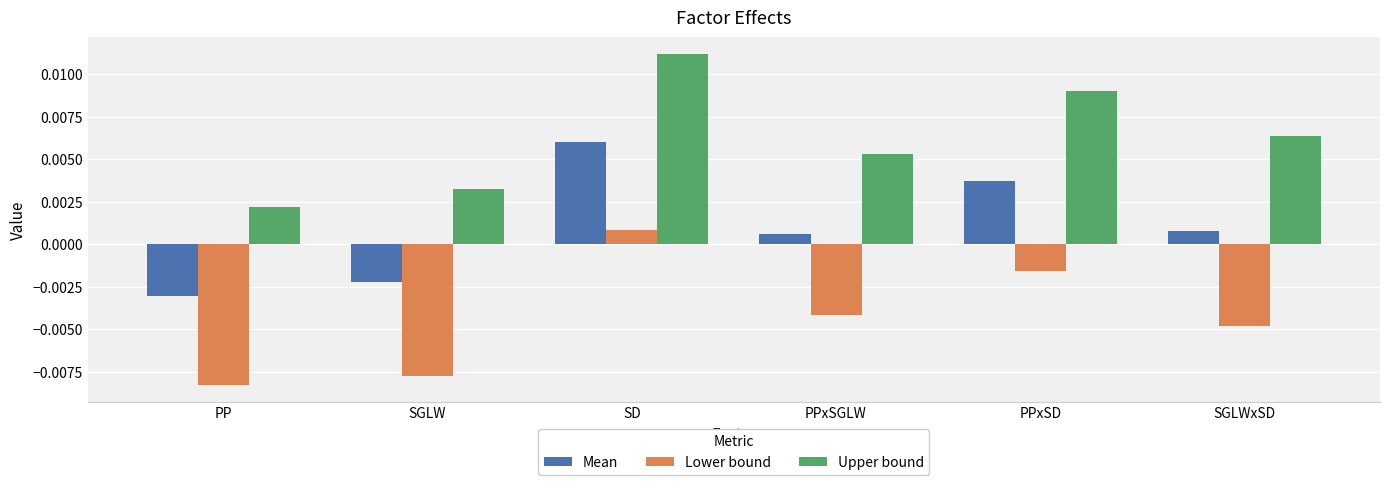

How many Upper bound values are between 0 and 1?

6